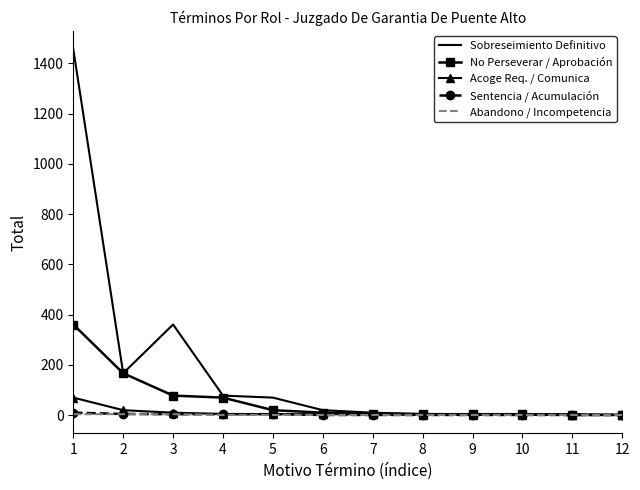

Between 3 and 11, which series saw the biggest shift?

Sobreseimiento Definitivo